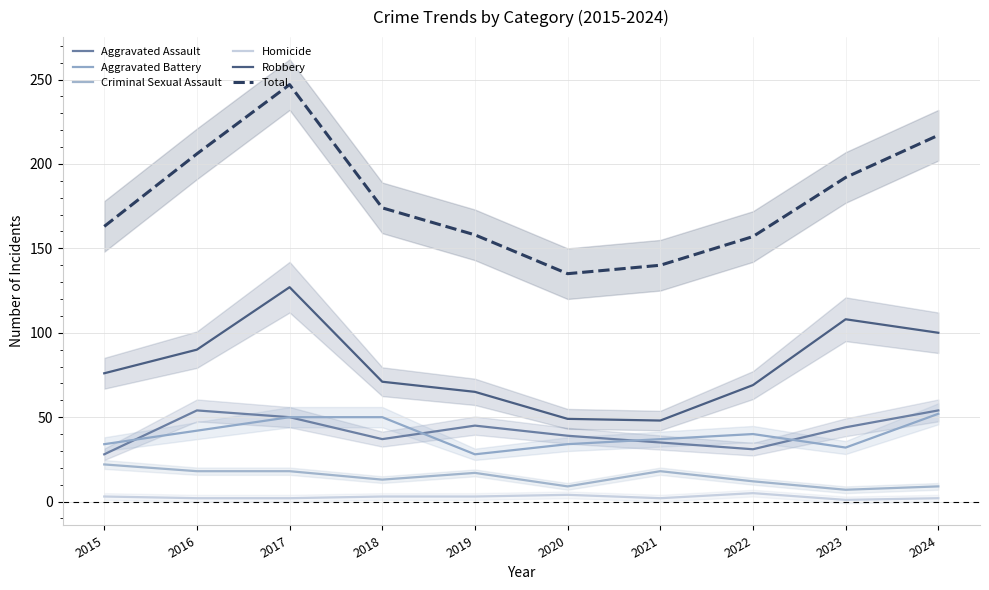

Is the value of Aggravated Battery at 2017 greater than the value of Robbery at 2019?

No